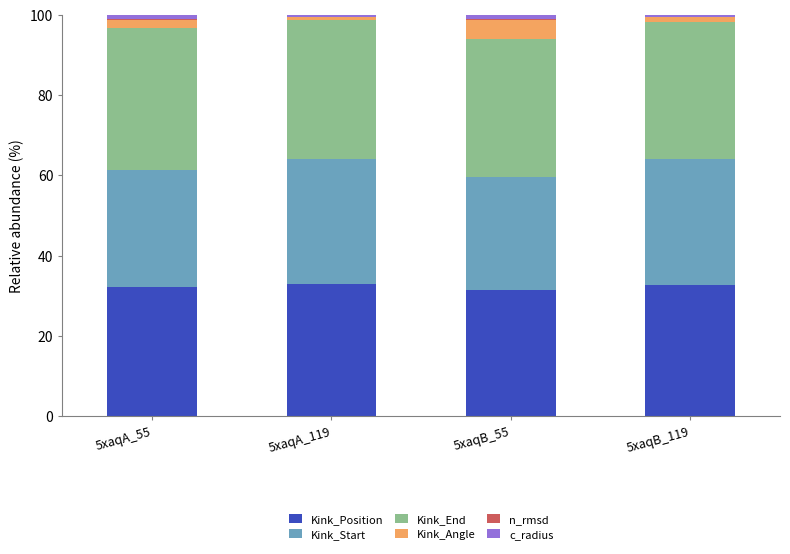

True or false: Kink_Position has a value of 32.9 at 5xaqA_119.

True